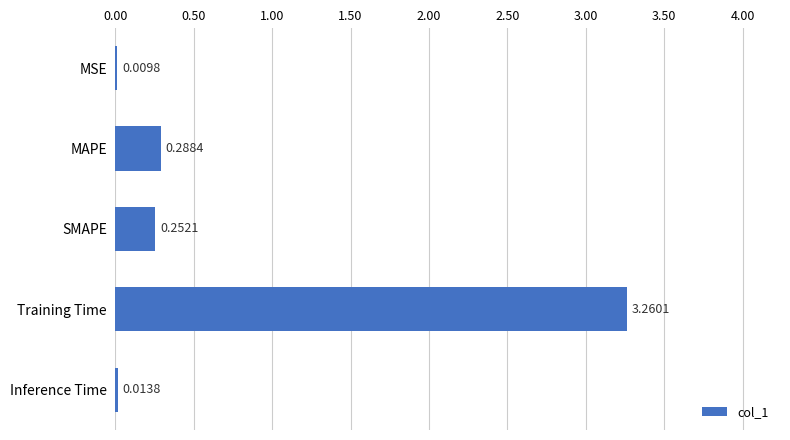

What is the sum of all values?

3.8